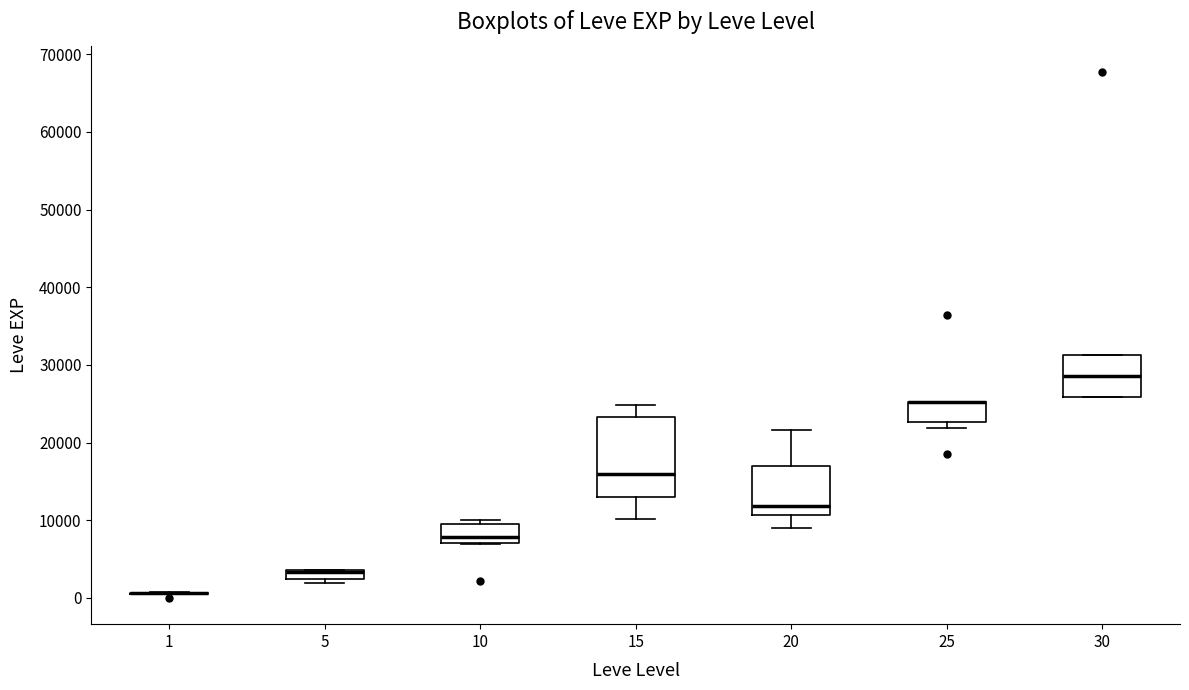

Where is the lower edge of the box at x = 10 on the y-axis? The values are not printed on the chart, so give them approximately, as read against the axis.

7000